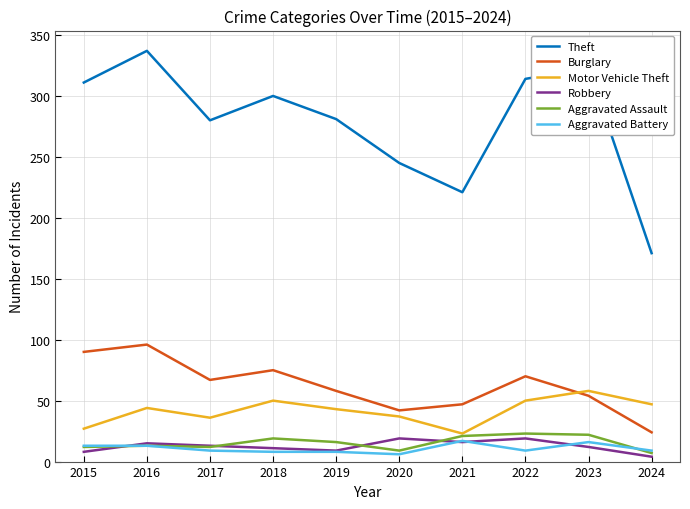

What is the maximum value shown in the chart?

337